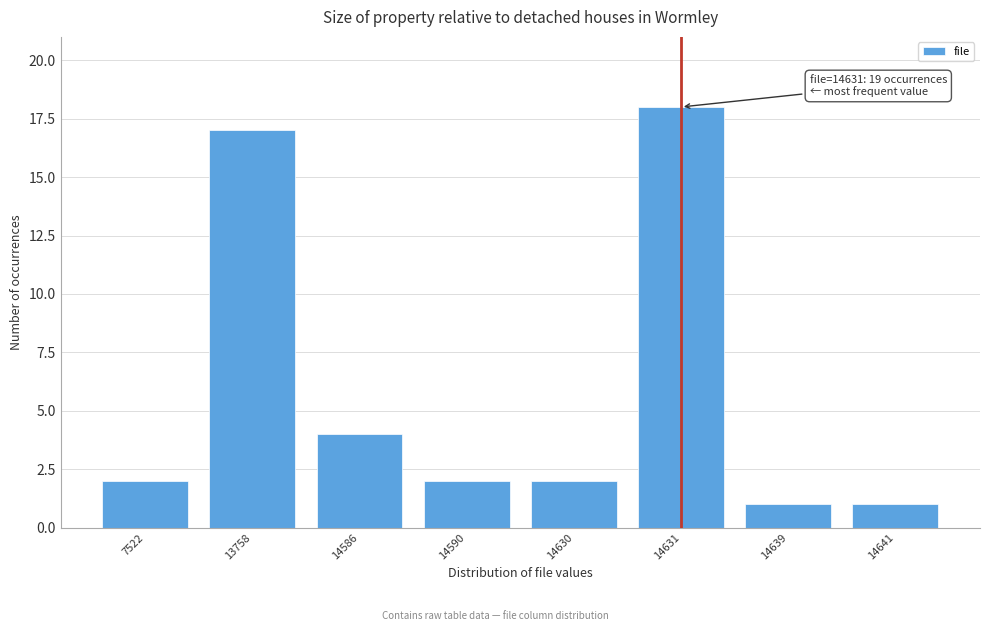

Reading right to left, transcribe all the data shown in this chart.

1	1	18	2	2	4	17	2